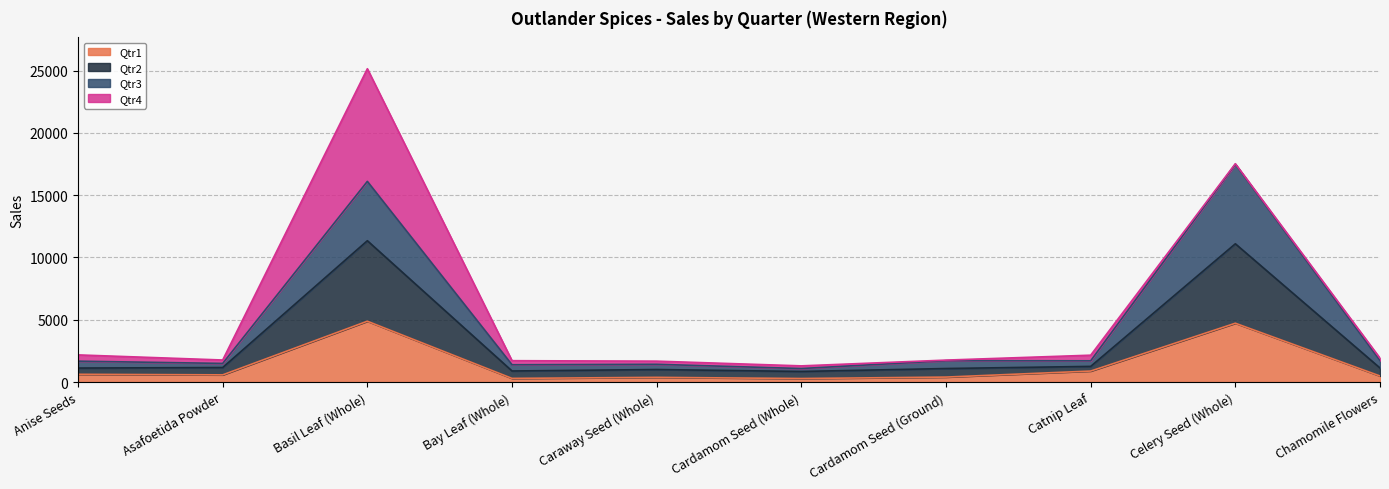

True or false: Qtr2 and Qtr1 intersect in this chart.

False